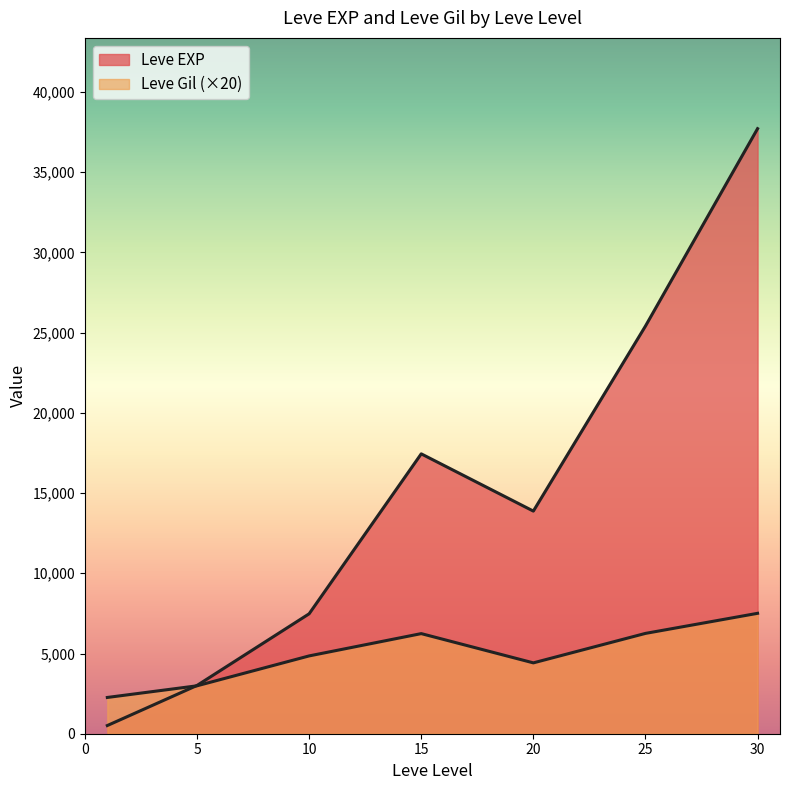

The value of Leve Gil at 5 is 169. True or false?

True